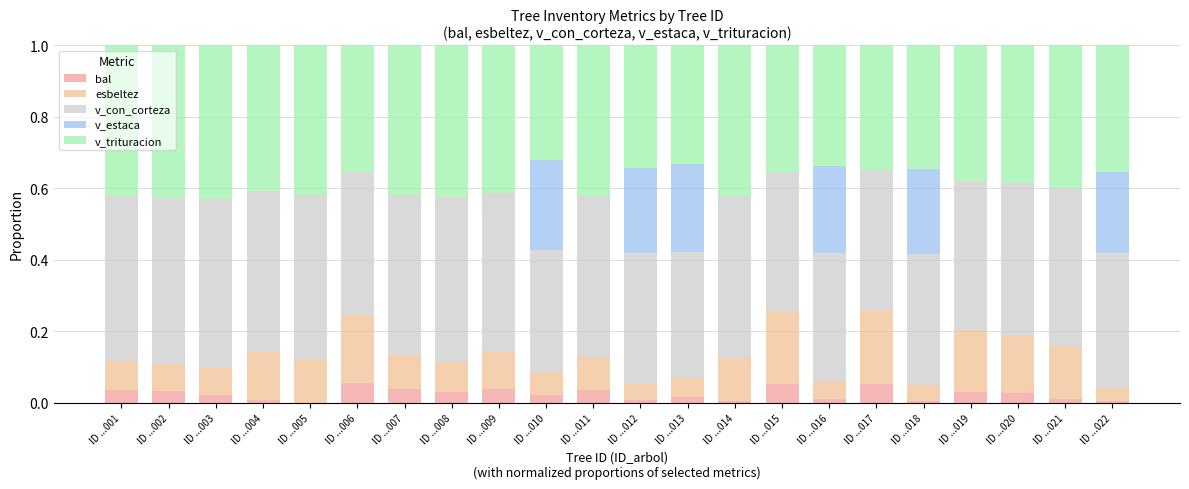

The value of bal at ID ...013 is 0.0. True or false?

True